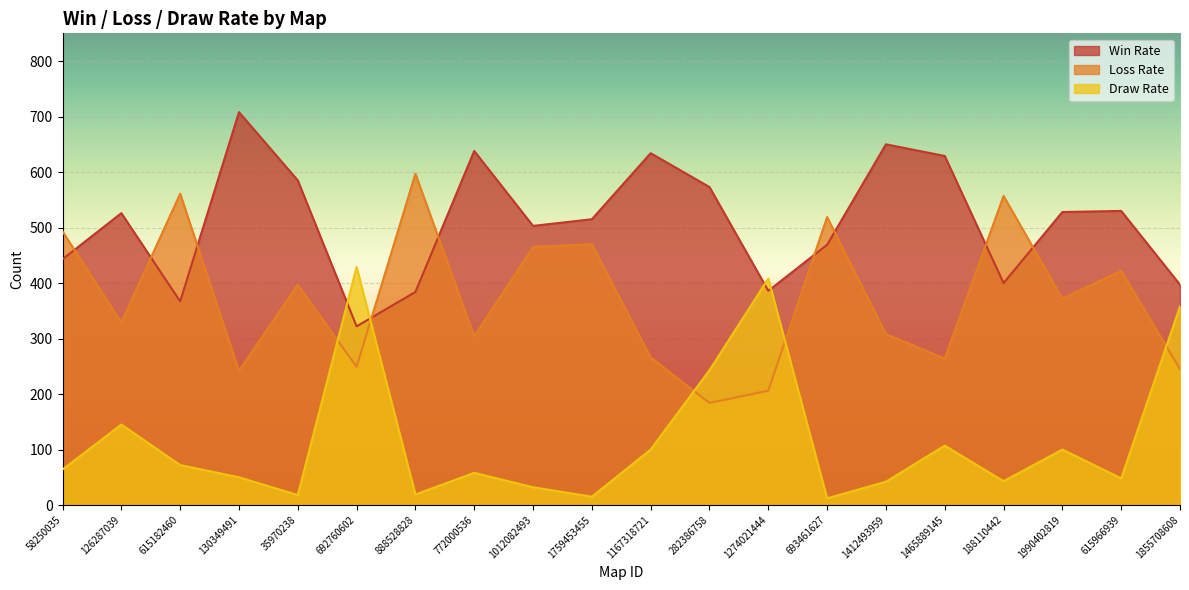

What is the value of the Loss Rate point at the 16th from the left?

264